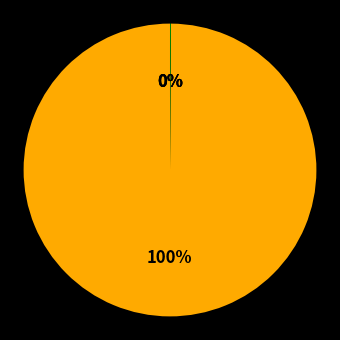

To the nearest percent, what is the average slice percentage?

25%